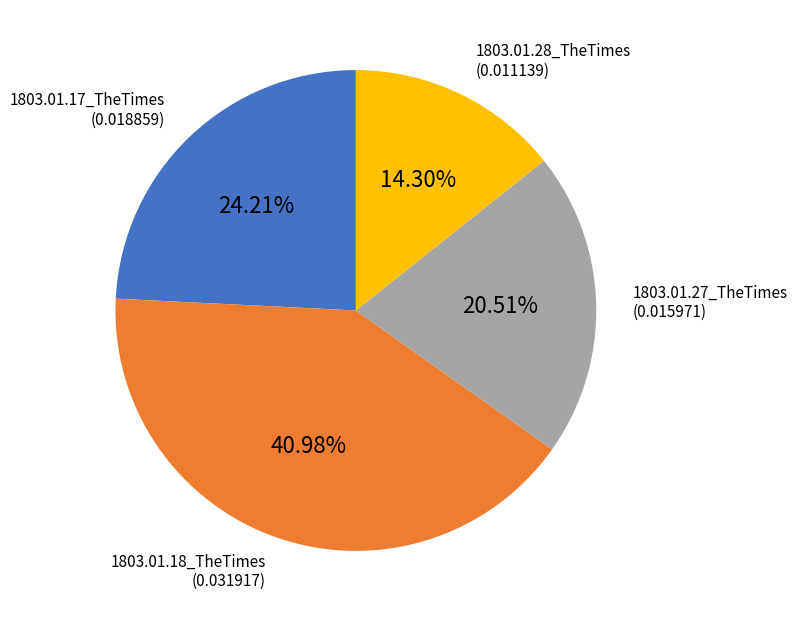

Is there any slice that represents more than half of the pie?

No